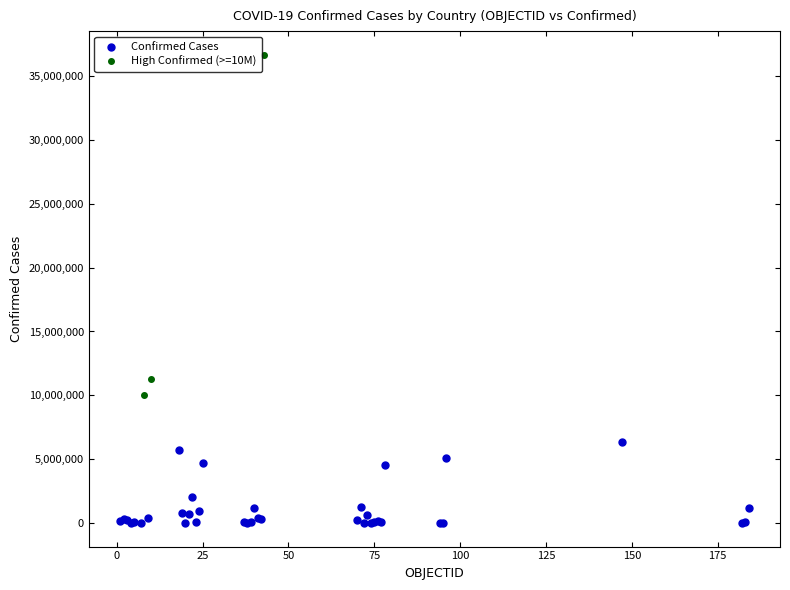

Which series contains the lowest Y value?

Confirmed Cases